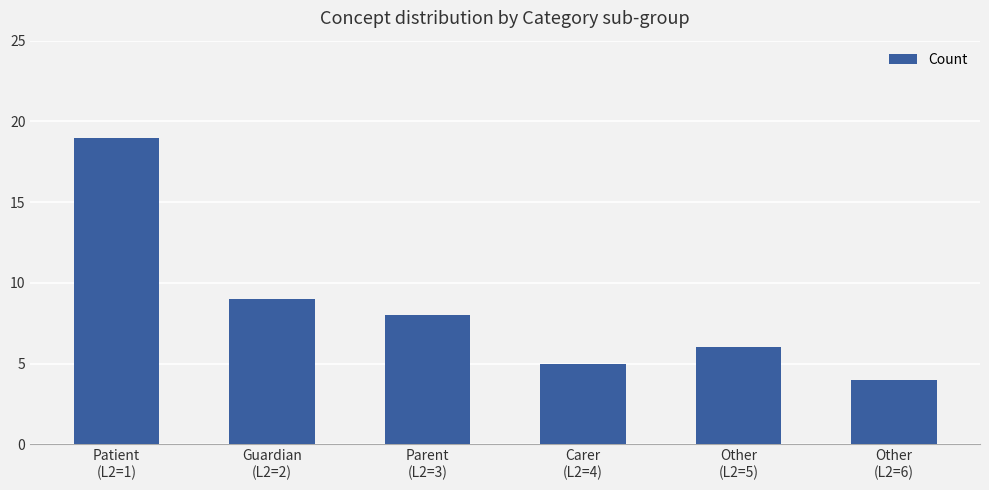

Reading left to right, transcribe all the data shown in this chart.

19	9	8	5	6	4